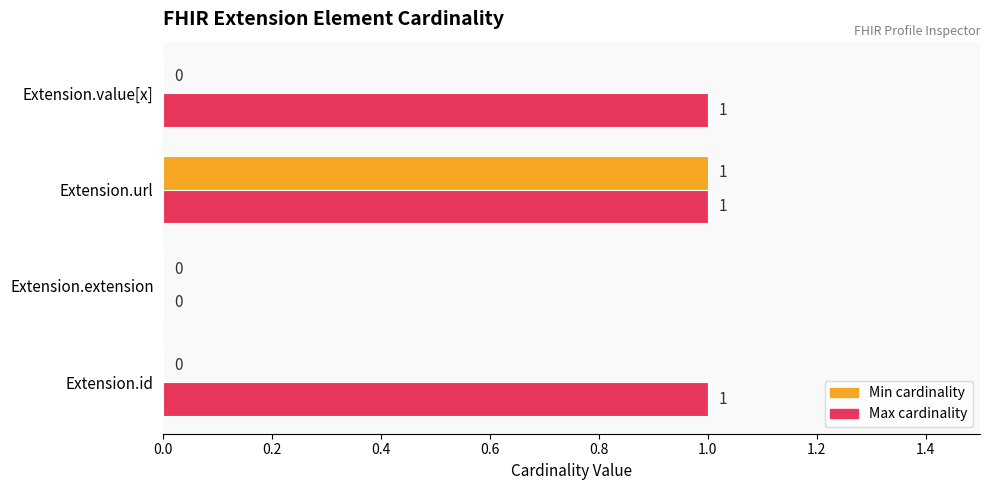

At which category is the sum across all series the highest?

Extension.url